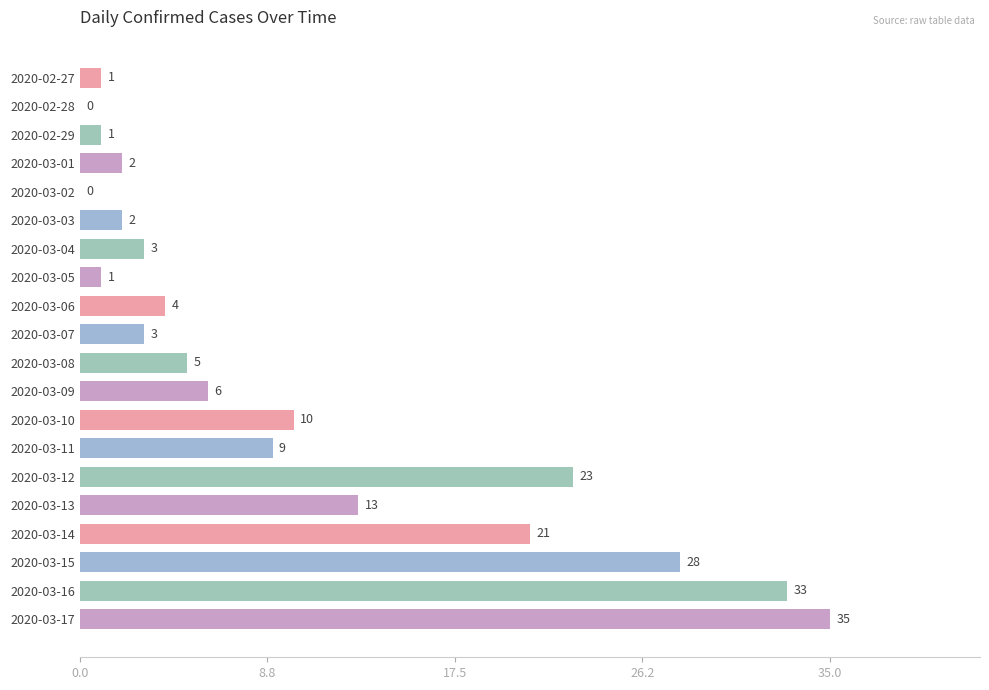

How many distinct data groups are displayed?

1